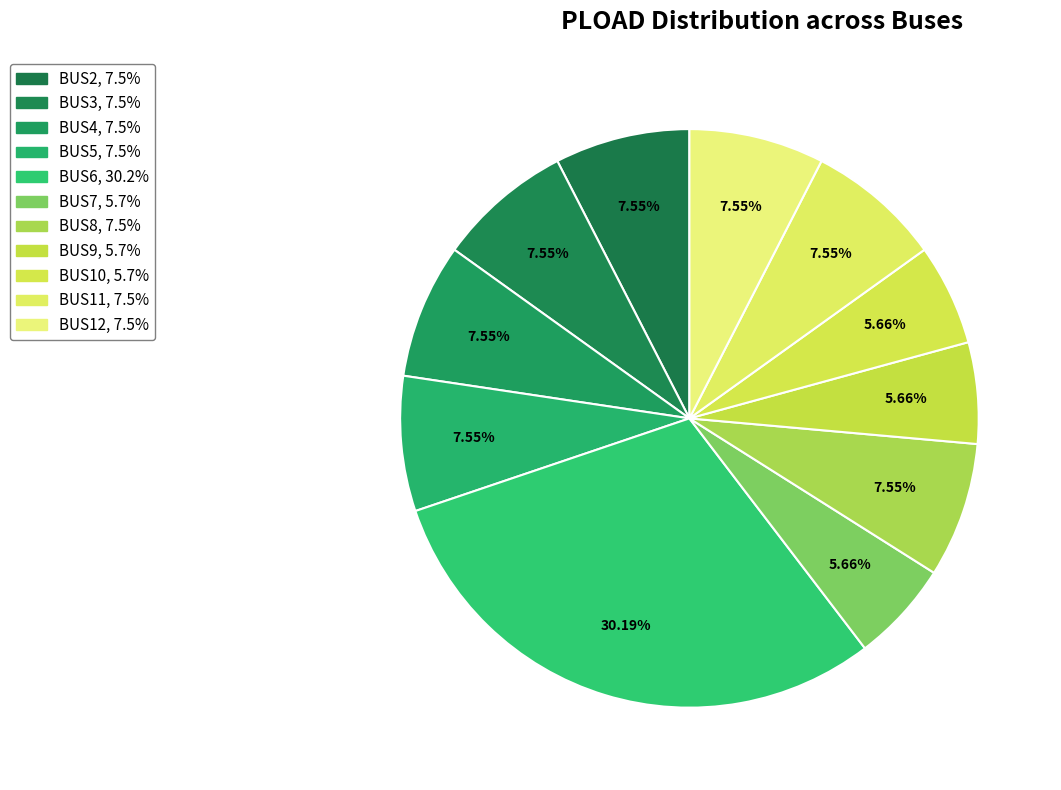

How many slices are in this pie chart?

11